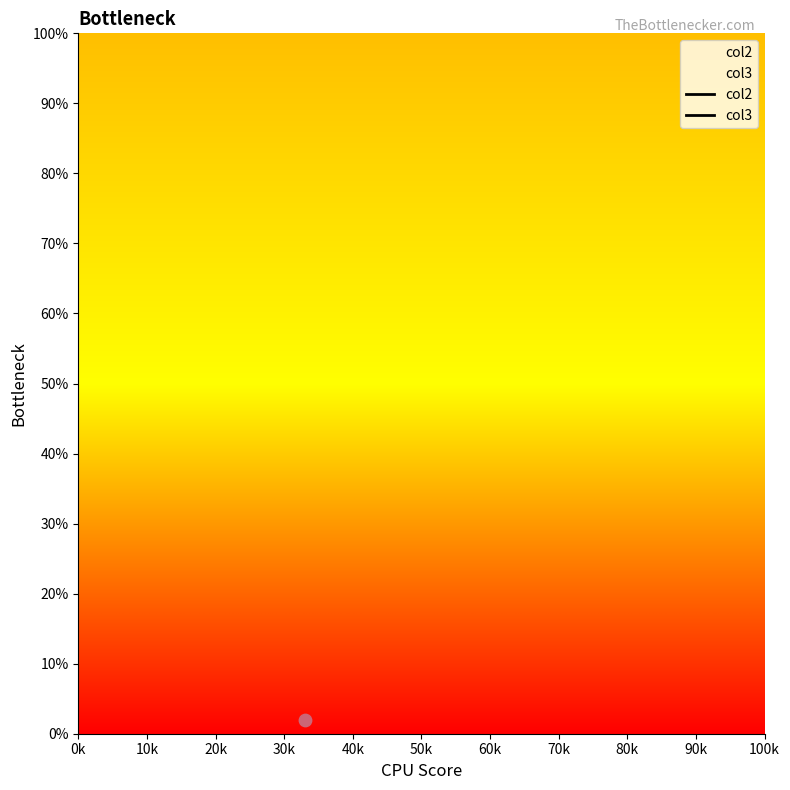

What are all the series names shown in the legend?

col2, col3